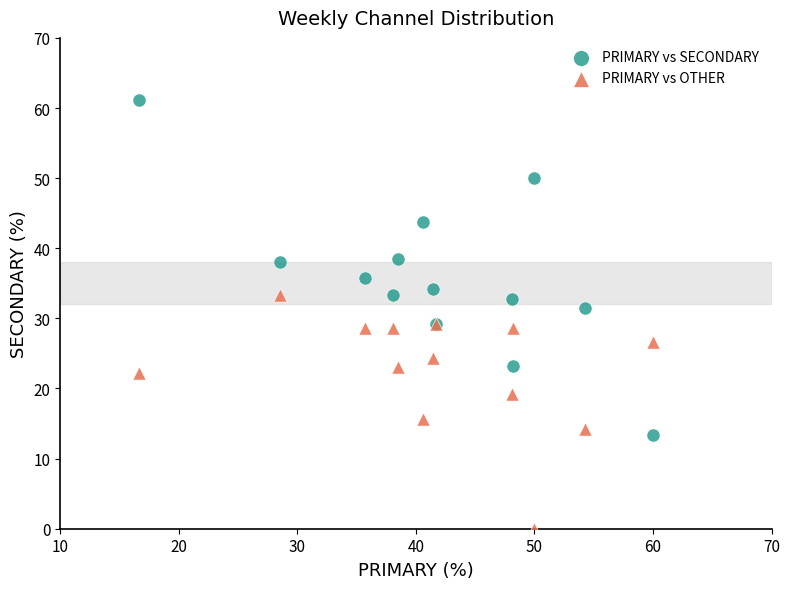

What are all the series names shown in the legend?

PRIMARY vs SECONDARY, PRIMARY vs OTHER